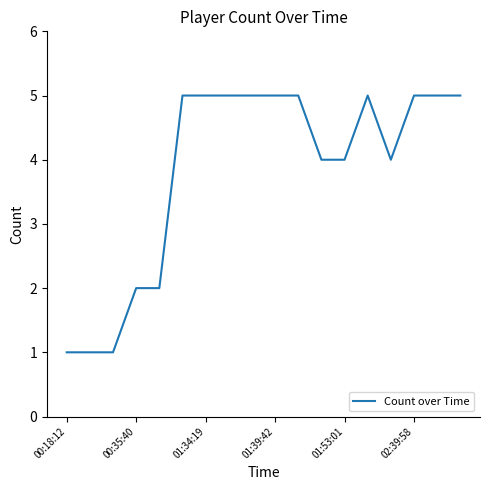

What is the sum of all values?

69